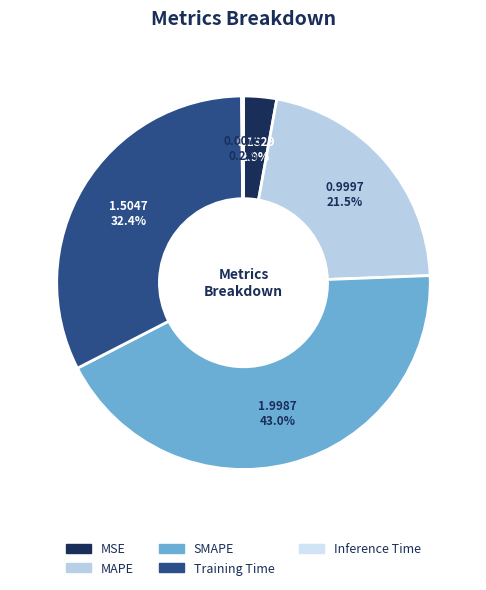

Is there any slice that represents more than half of the pie?

No